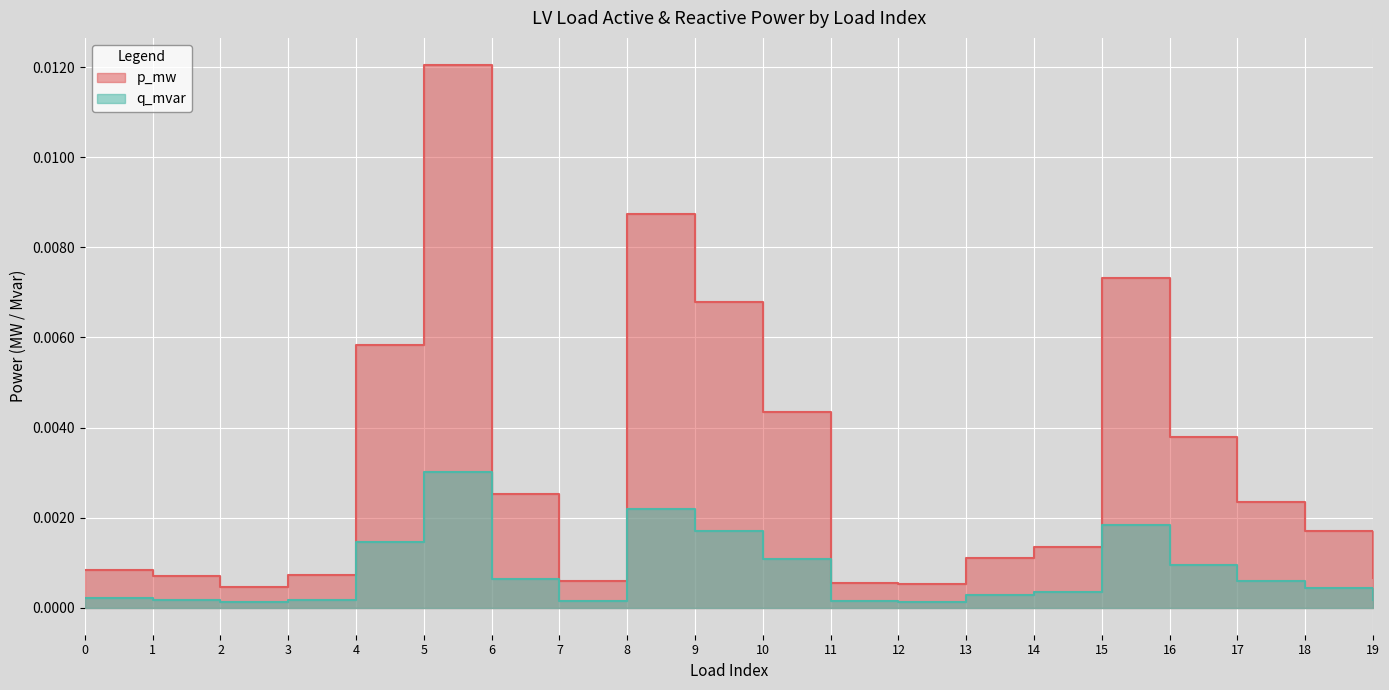

What are all the series names shown in the legend?

p_mw, q_mvar